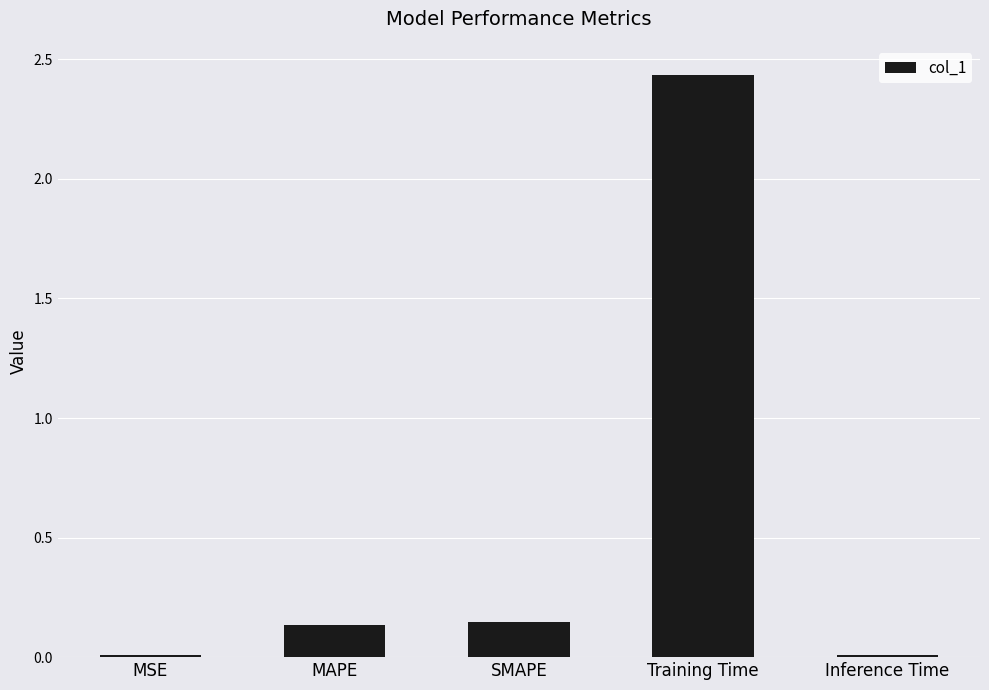

At which category does the chart reach its peak across all series?

Training Time